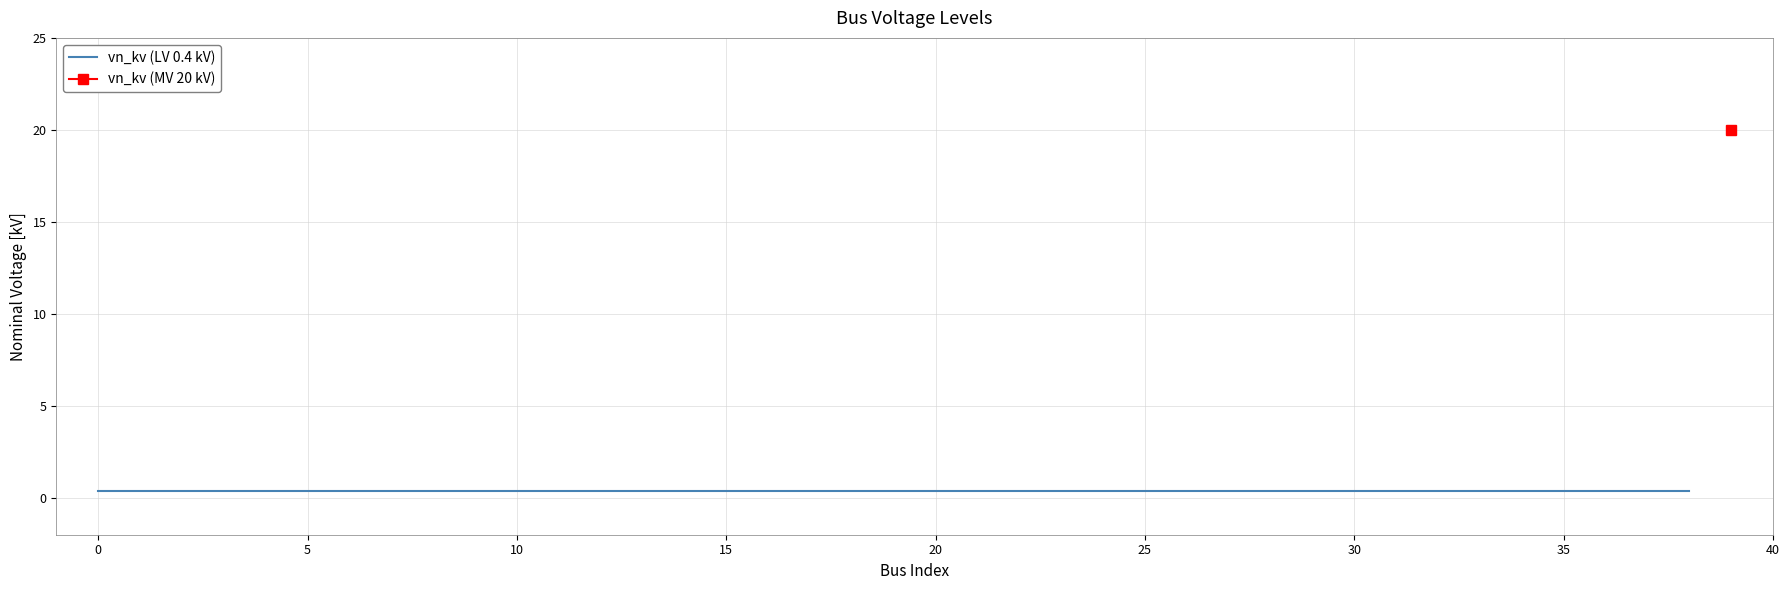

Rank the categories by value from lowest to highest.

0, 1, 2, 3, 4, 5, 6, 7, 8, 9, 10, 11, 12, 13, 14, 15, 16, 17, 18, 19, 20, 21, 22, 23, 24, 25, 26, 27, 28, 29, 30, 31, 32, 33, 34, 35, 36, 37, 38, 39